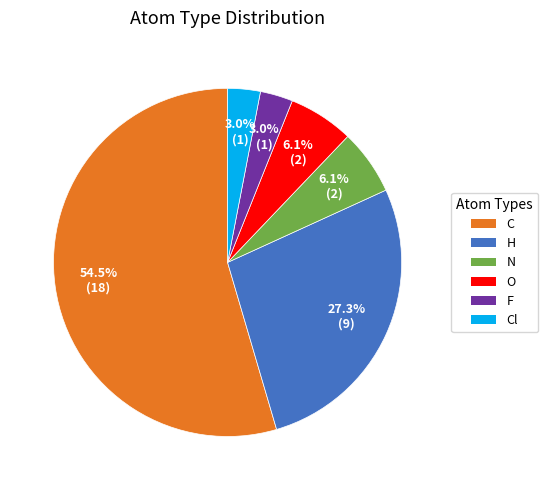

Combined, do N and F account for over 50%?

No